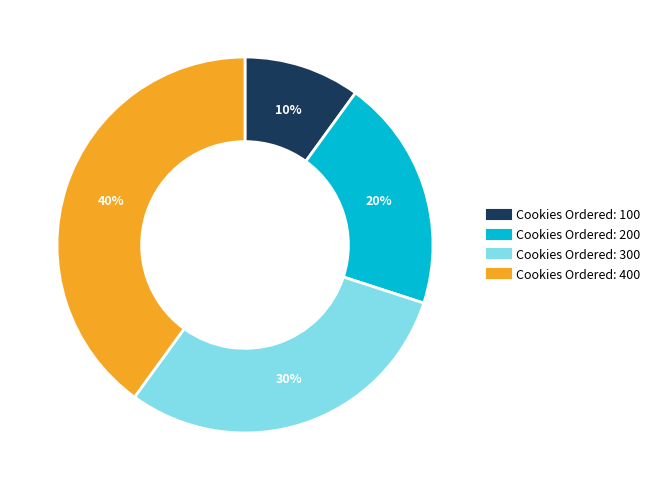

To the nearest percent, what is the average slice percentage?

25%